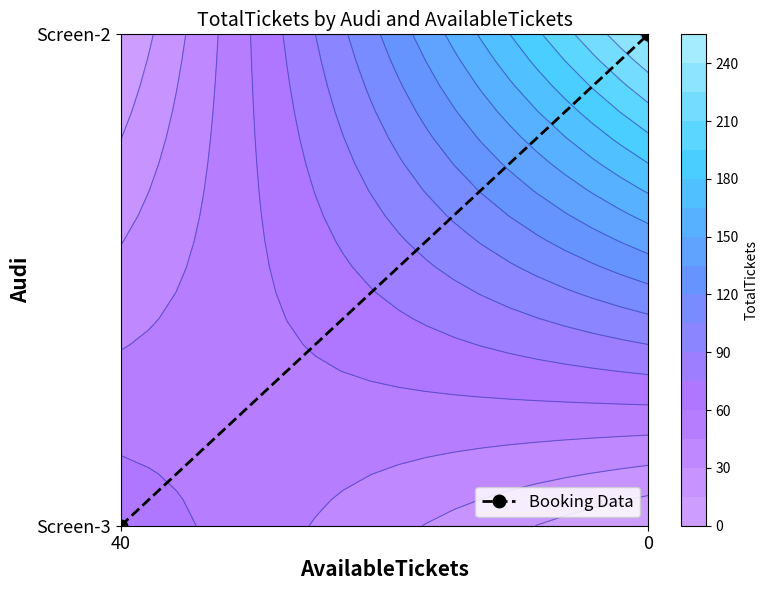

List the labels in order of value, largest first.

0, 40